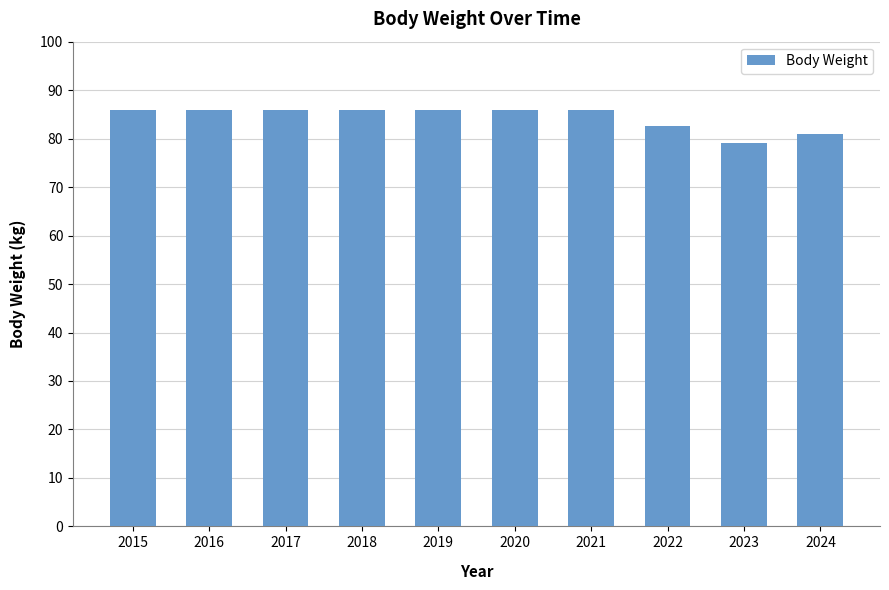

What is the minimum value shown in the chart?

79.1